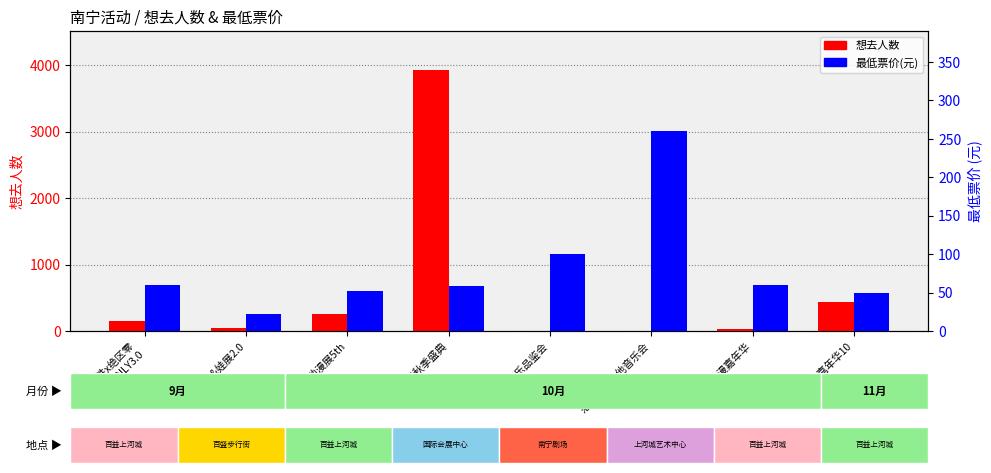

Which series has the largest range (max minus min)?

想去人数